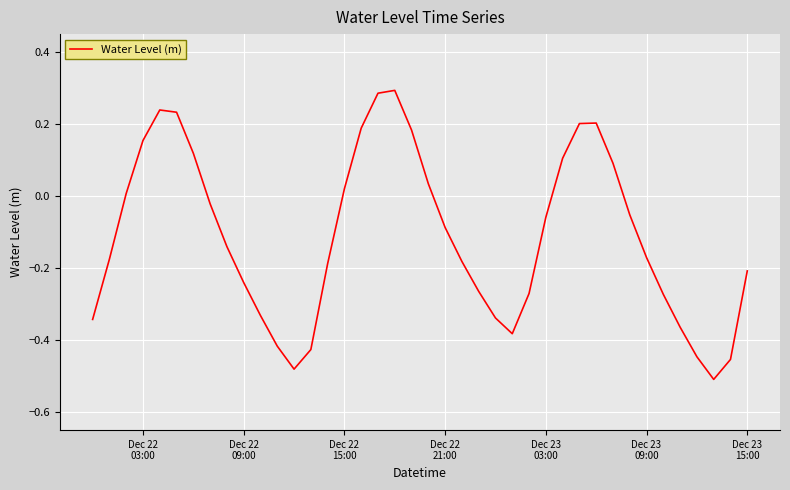

How many points are higher than both their immediate neighbors (excluding endpoints)?

3